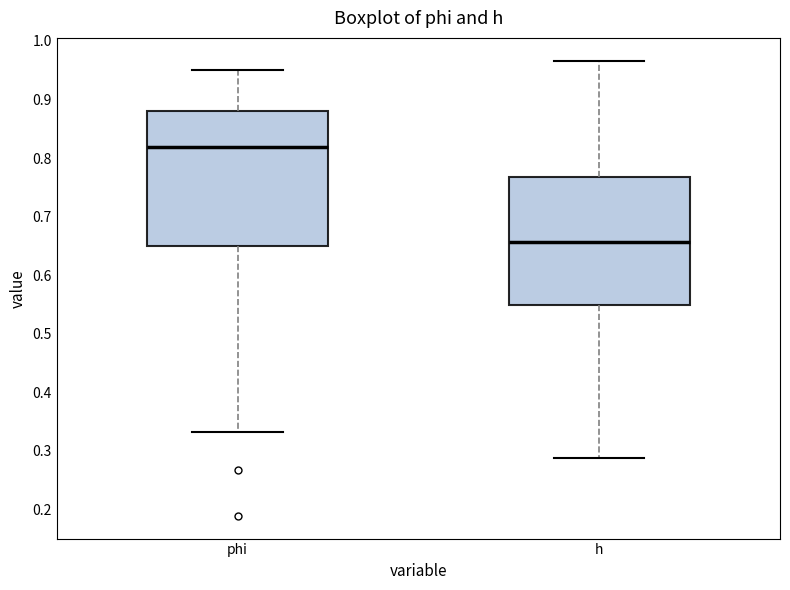

Which box's median line is the highest?

phi